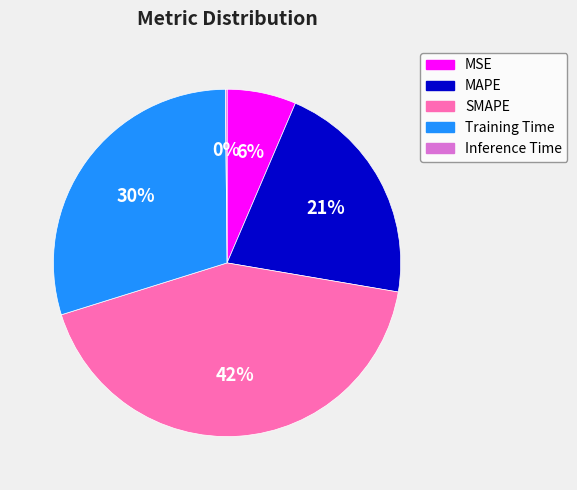

To the nearest percent, what is the combined percentage of MSE and Training Time?

36%